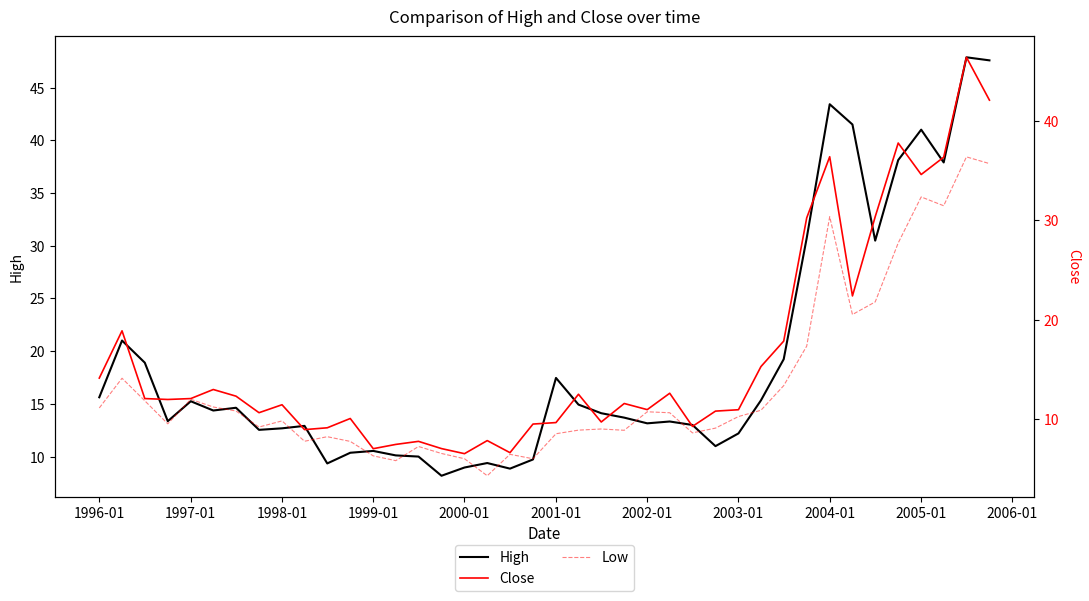

What is the maximum value for Close?

46.4